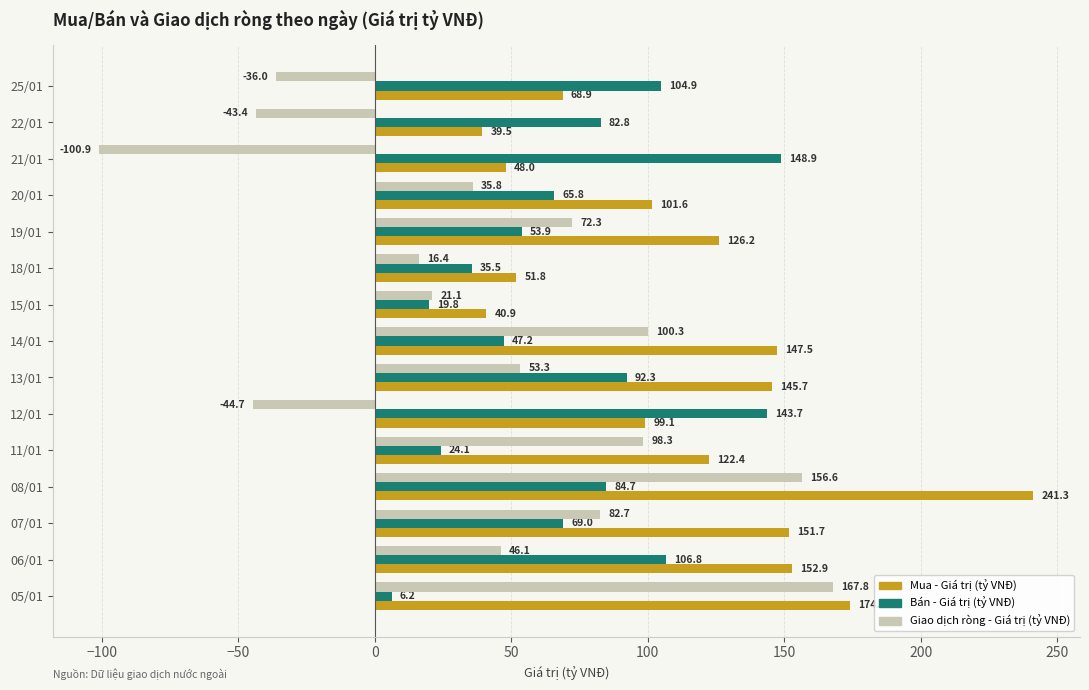

What is the average value of the Mua - Giá trị (tỷ VNĐ) series?

114.1